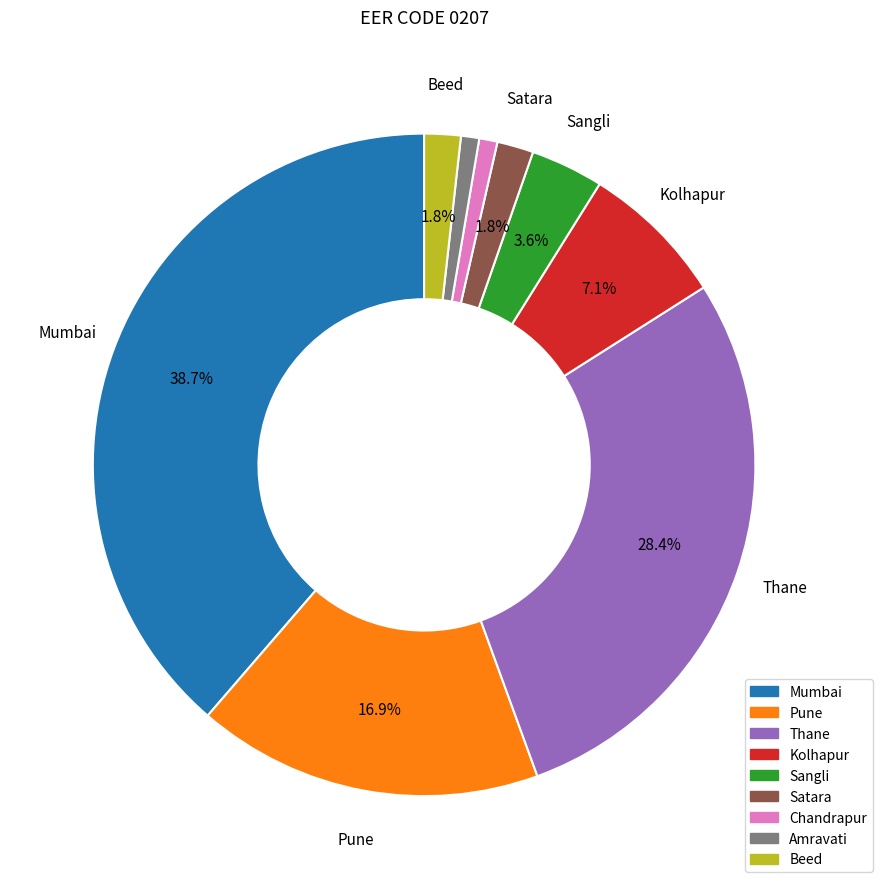

Is there a majority slice in this chart?

No